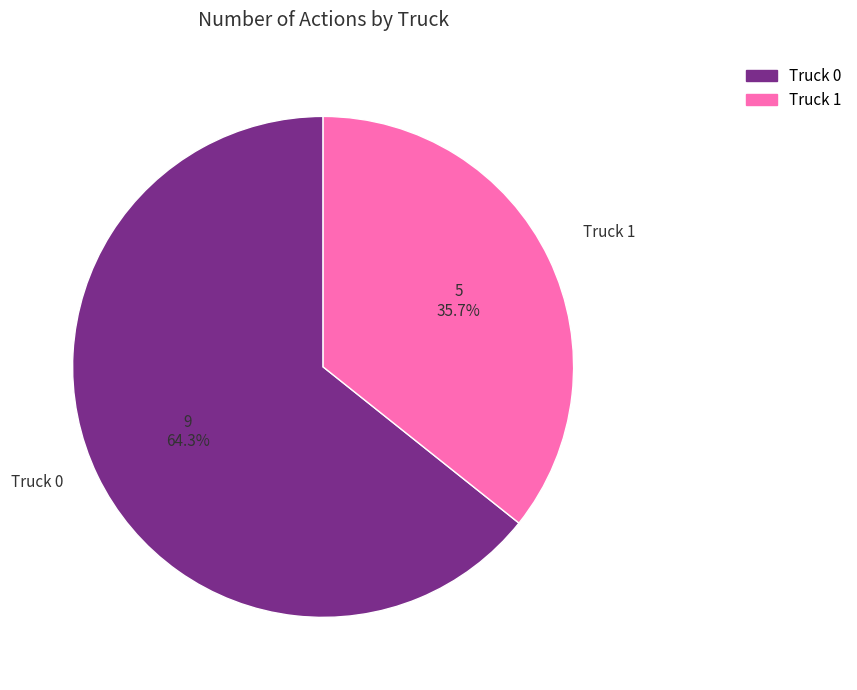

Is there a majority slice in this chart?

Yes